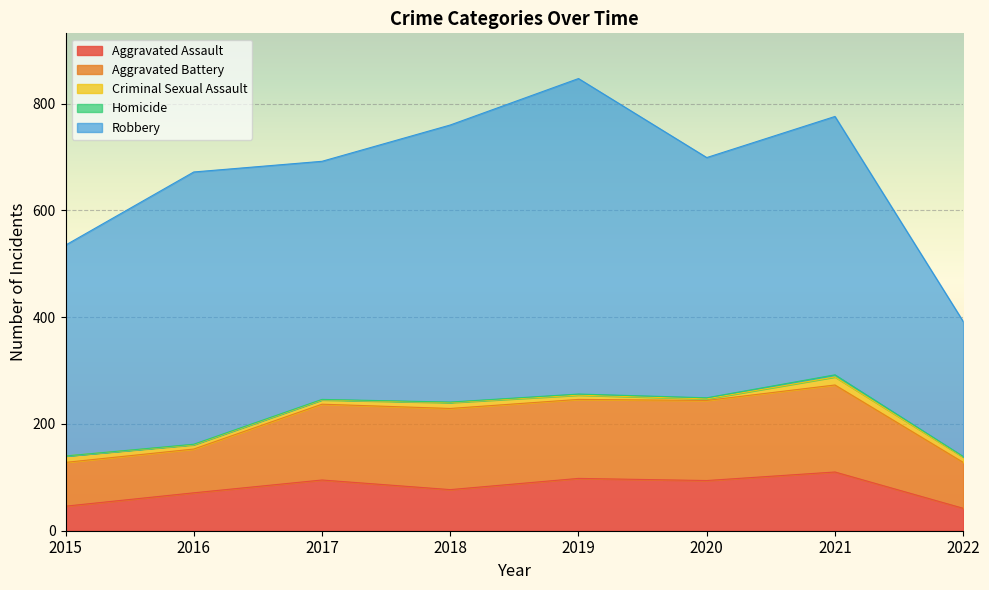

Is it true that Robbery equals 519 at 2018?

True